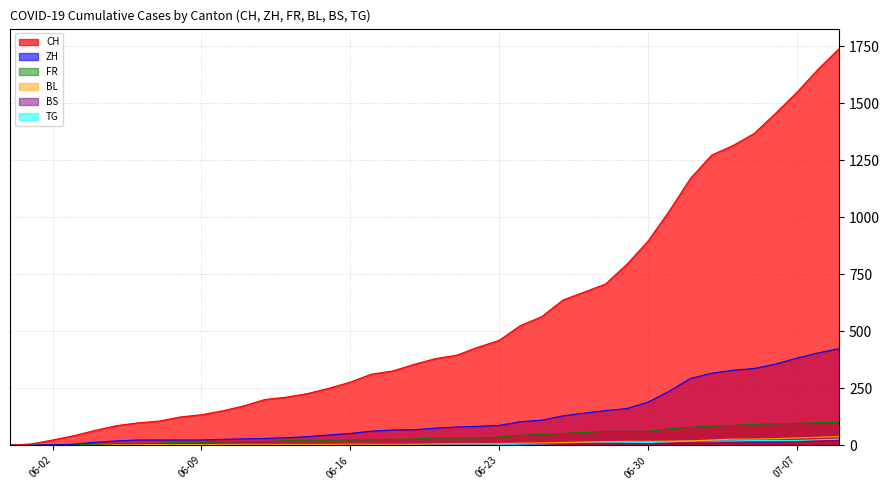

Where does the TG series first go above 2?

06-23